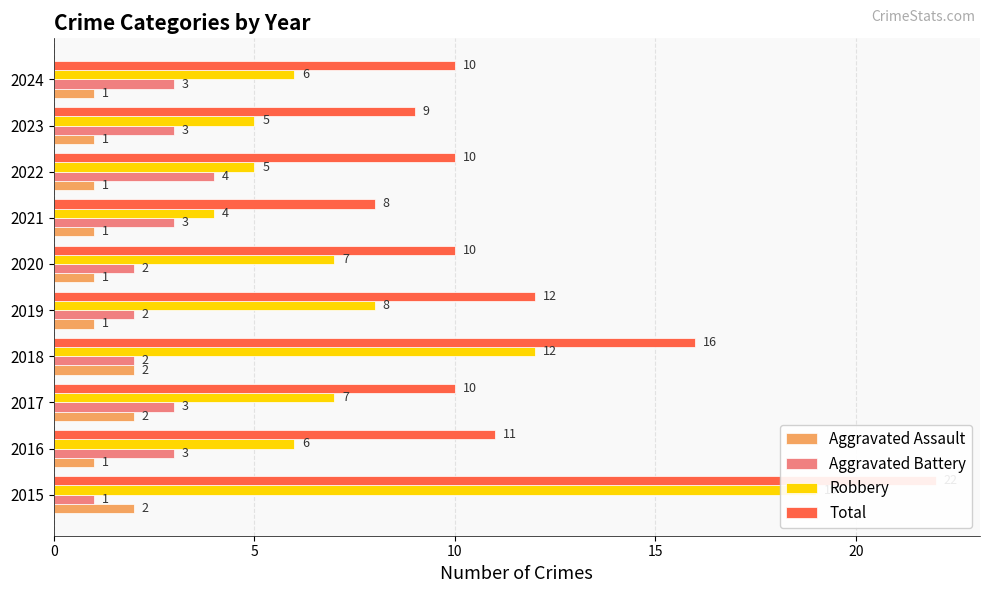

What position from the right is 9?

1